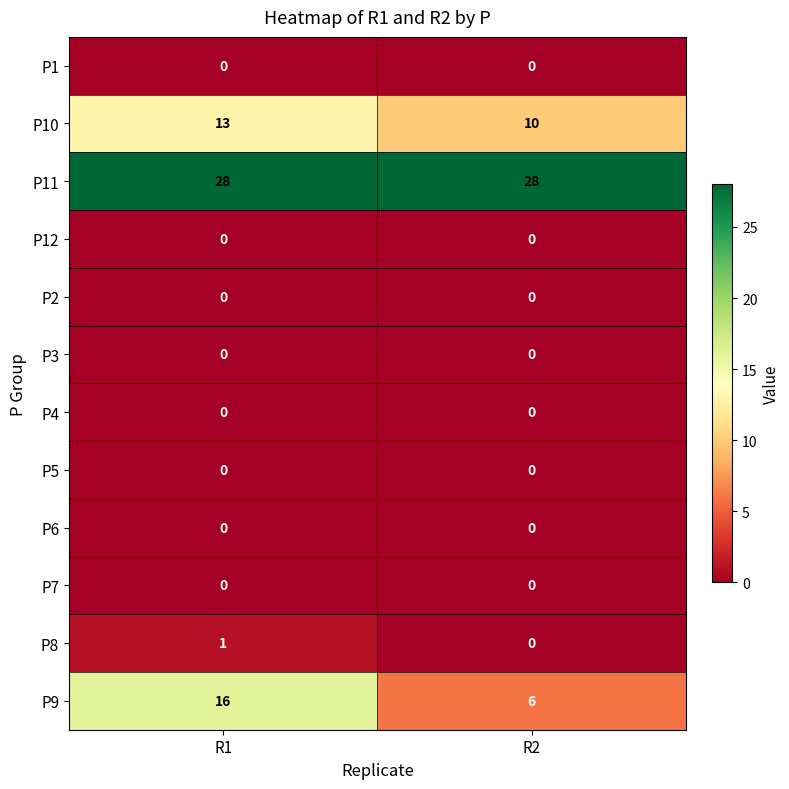

The P11 series shows 11 at R2. True or false?

False